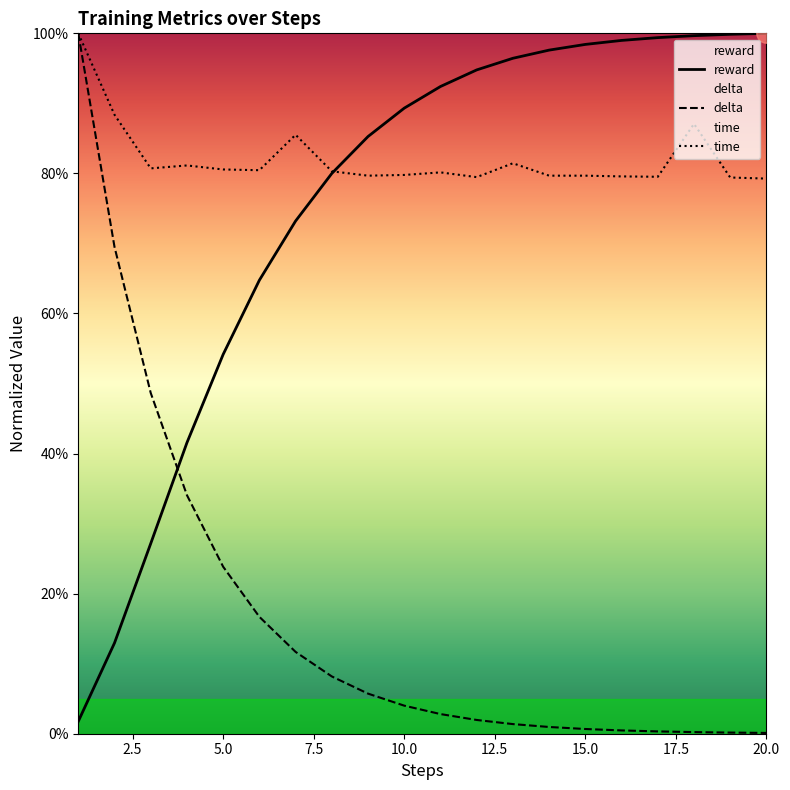

What is the maximum value shown in the chart?

1.0